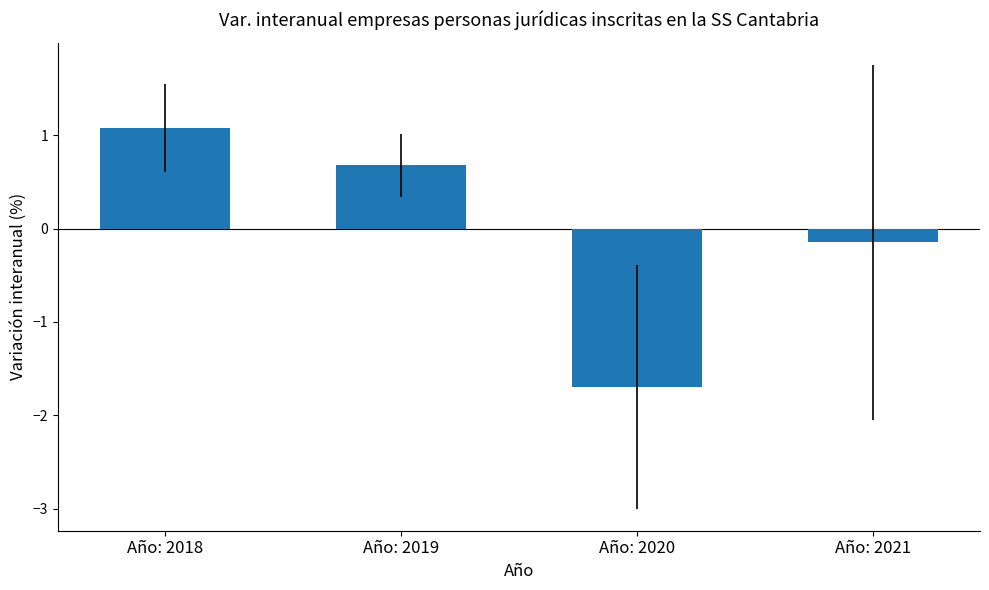

At which label does the data first exceed 0?

Año: 2018